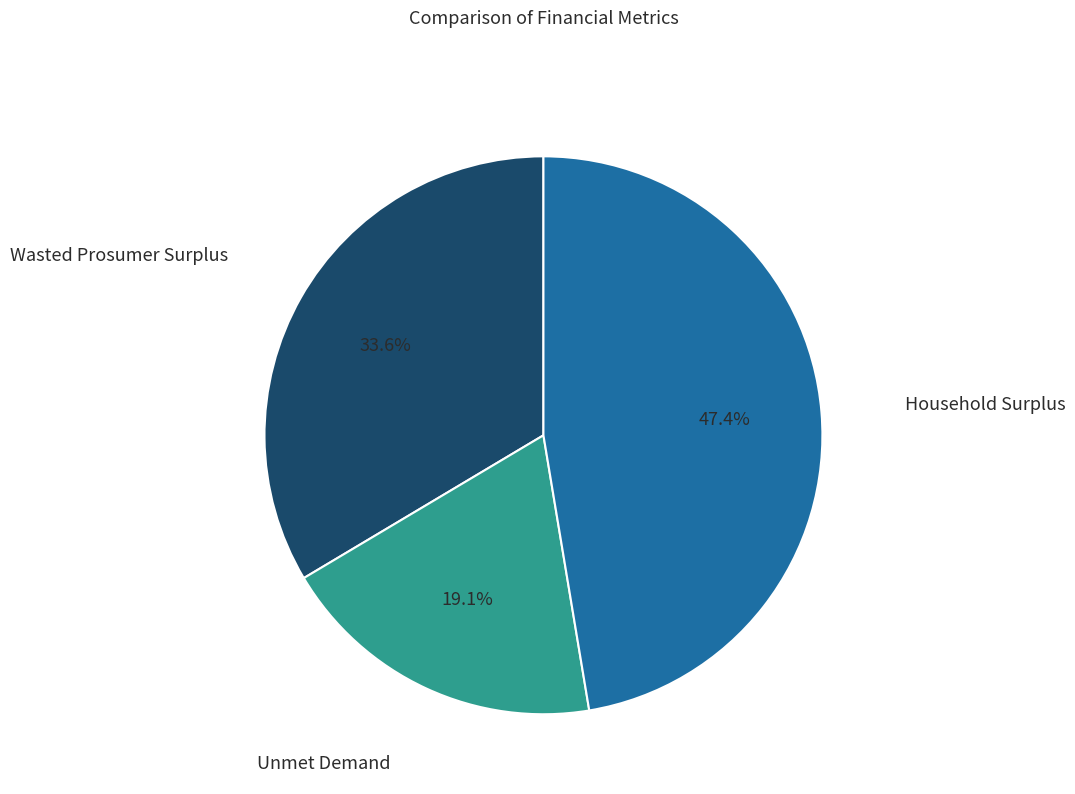

Is there a majority slice in this chart?

No